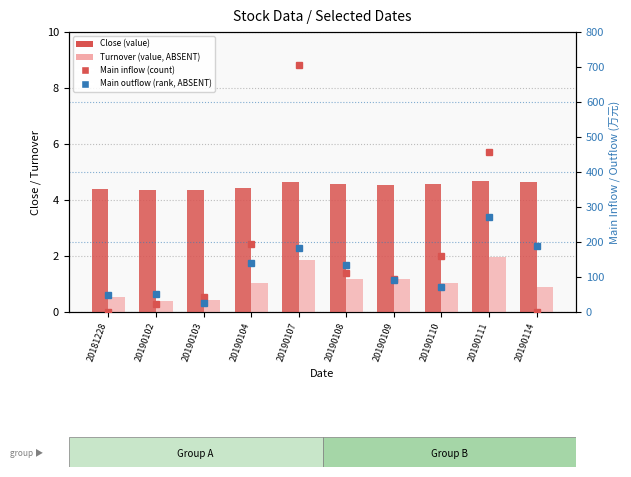

Which category has the lowest value in the Turnover rate (value, ABSENT) series?

20190102